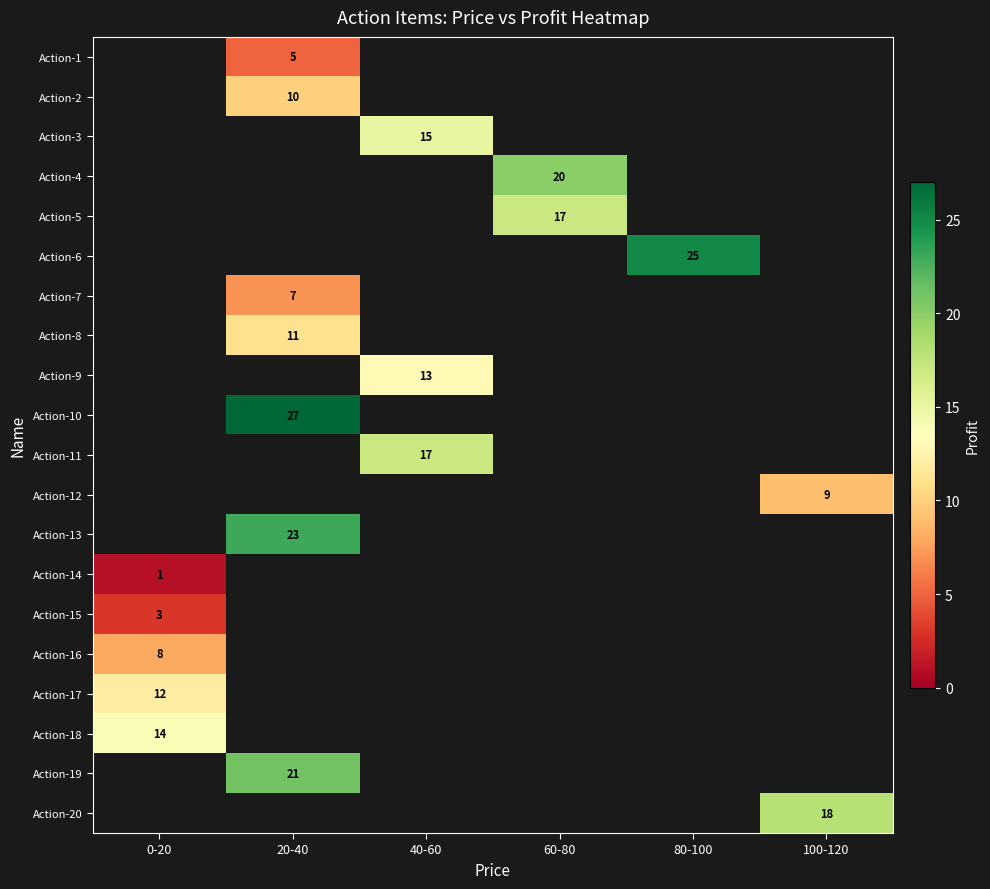

The Action-10 series shows 9 at 20-40. True or false?

False